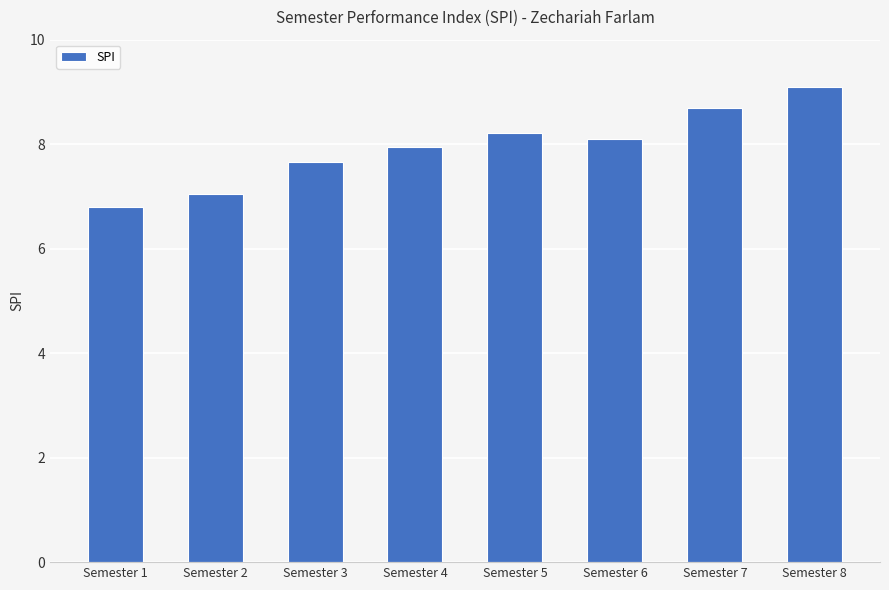

What is the value of the 7th bar from the left?

8.7